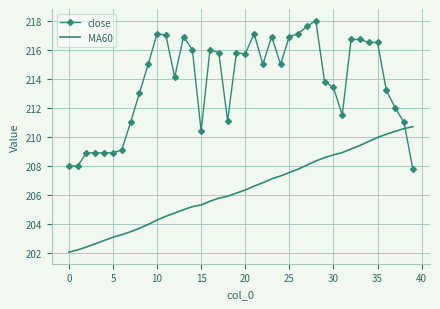

What is the lowest value of the MA60 series?

202.1